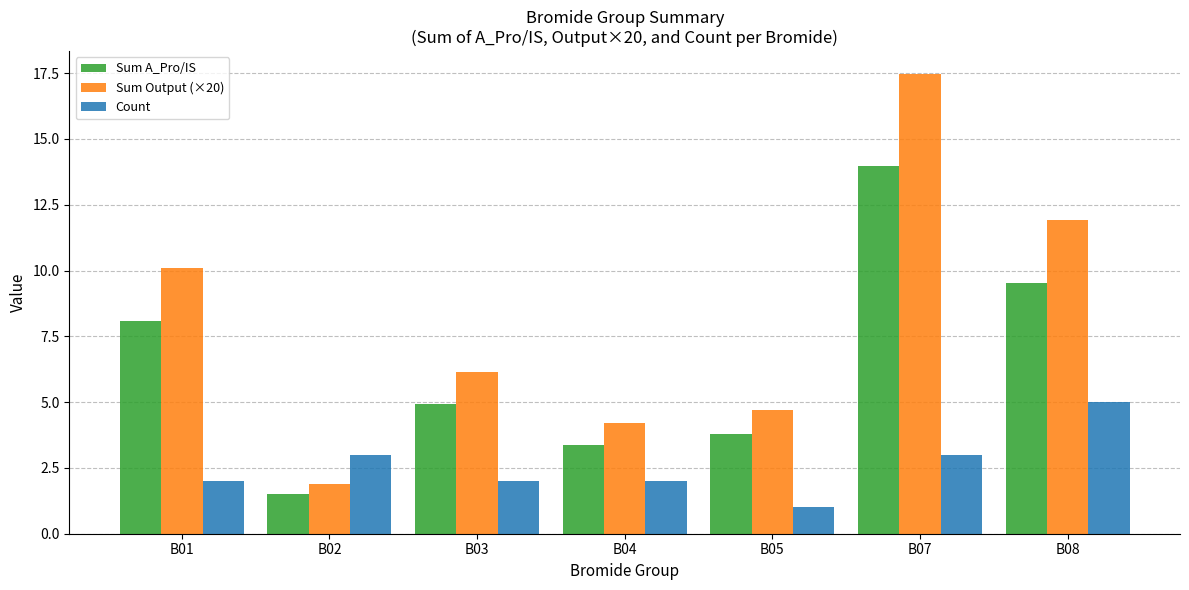

The value of Sum A_Pro/IS at B07 is 21.2. True or false?

False